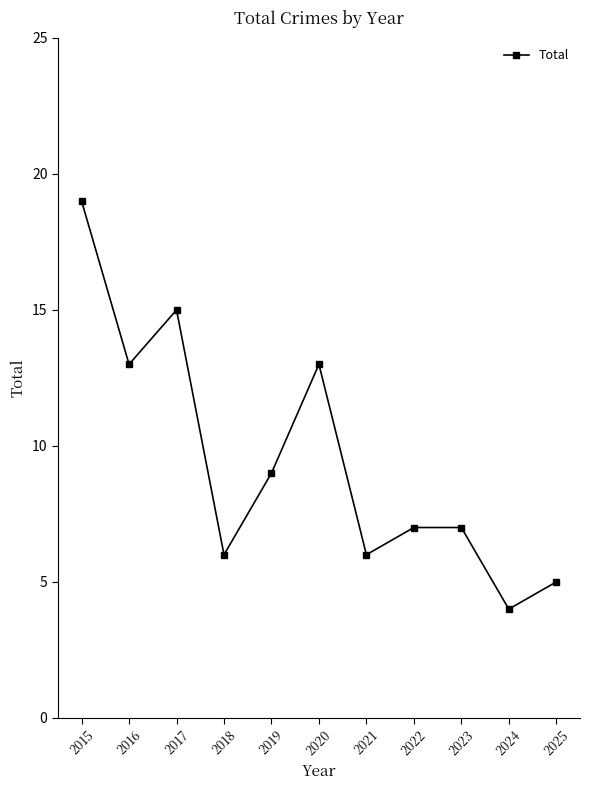

At which category does the data reach its first local valley?

2016